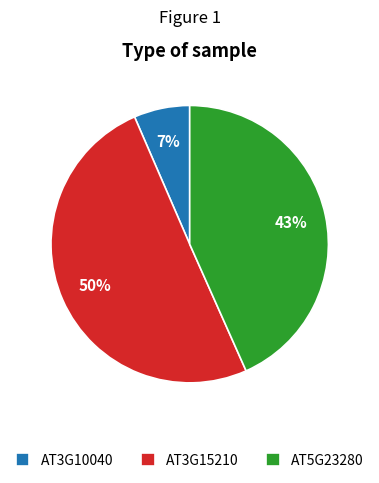

Count the number of slices in the pie.

3